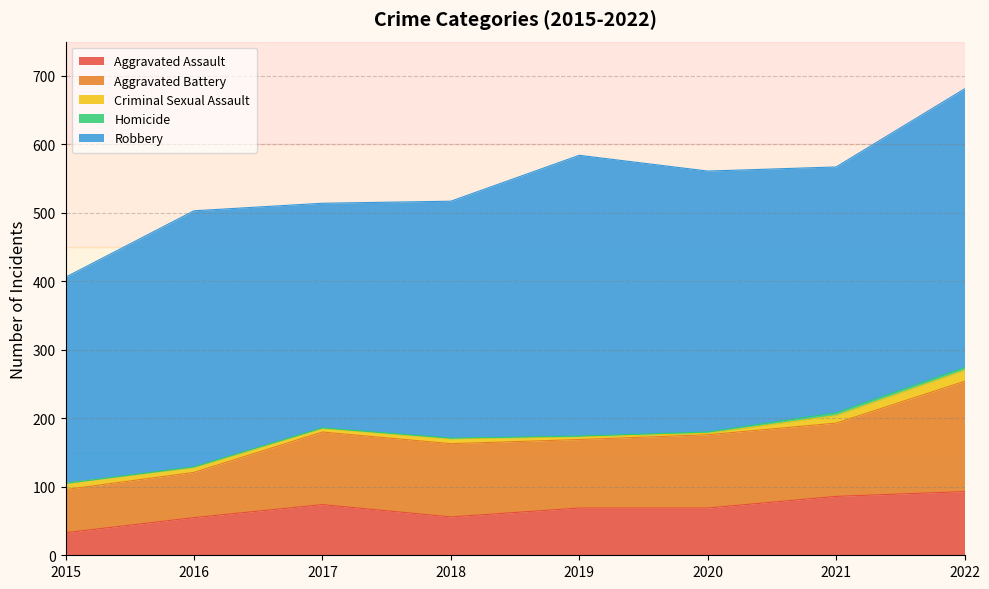

Which series has the widest spread of values?

Robbery